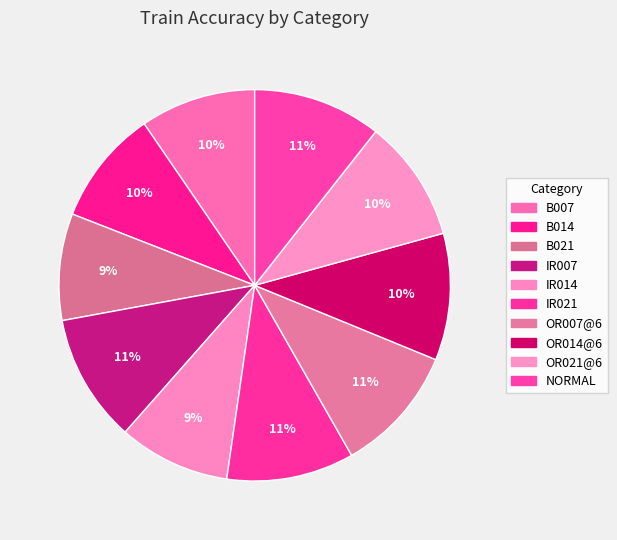

Which category has the biggest portion of the pie?

NORMAL